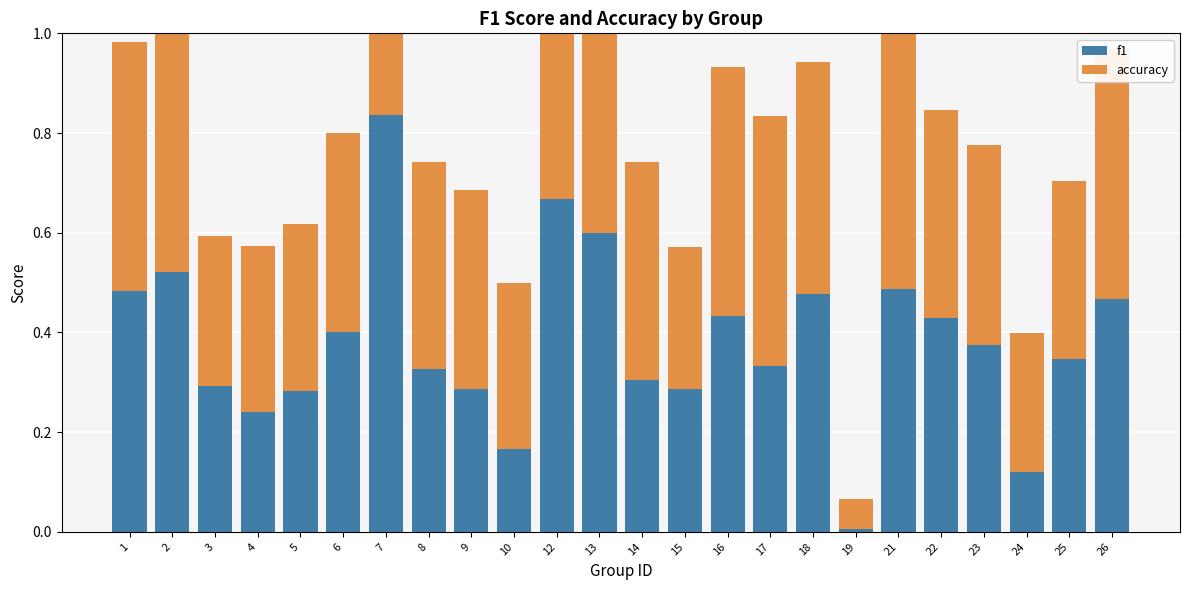

The value of accuracy at 2 is 0.5. True or false?

True